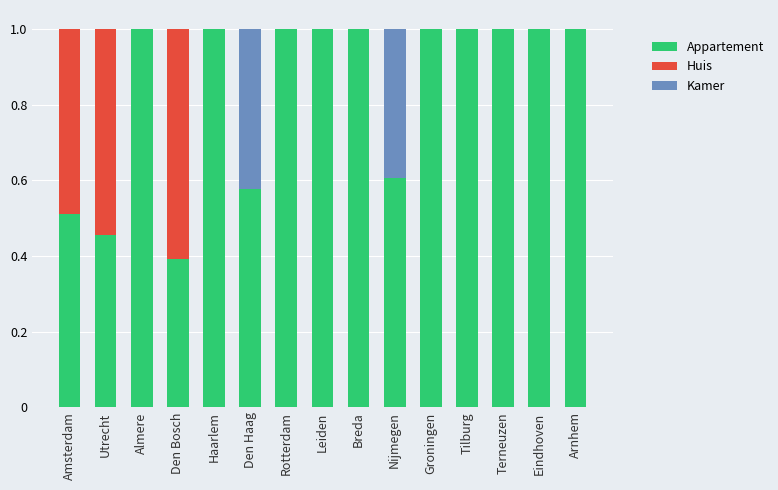

What is the highest value of the Appartement series?

1.0